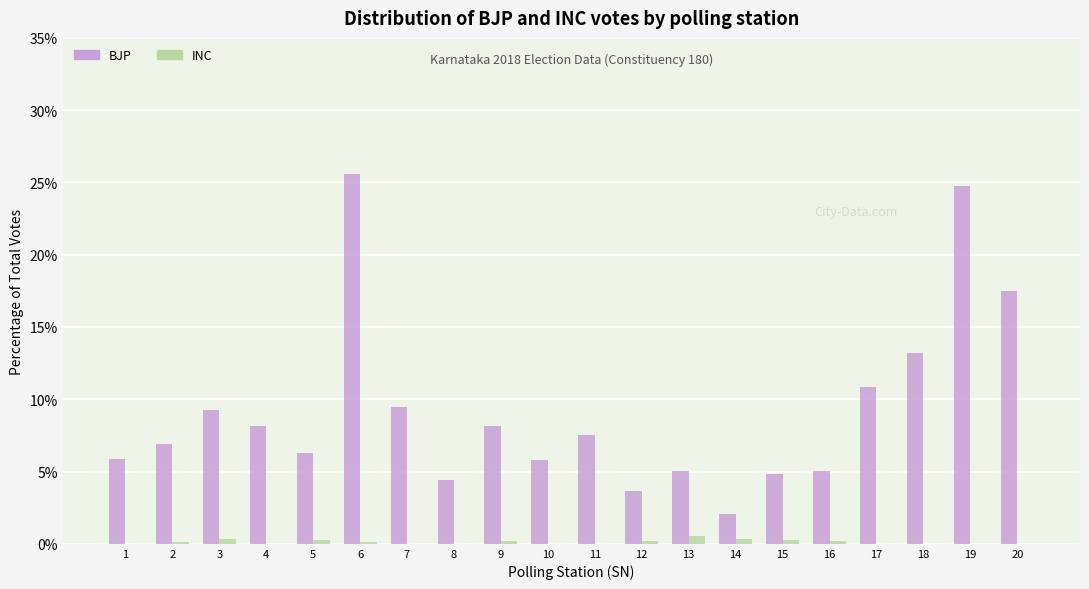

Which series has the largest total across all categories?

BJP